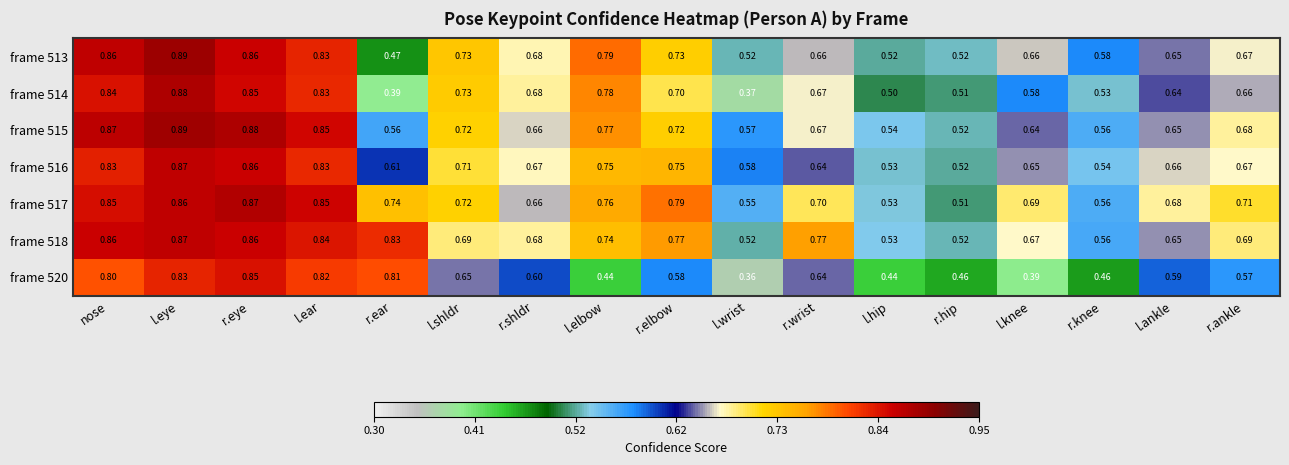

At which label does frame 520 reach its minimum?

l.wrist